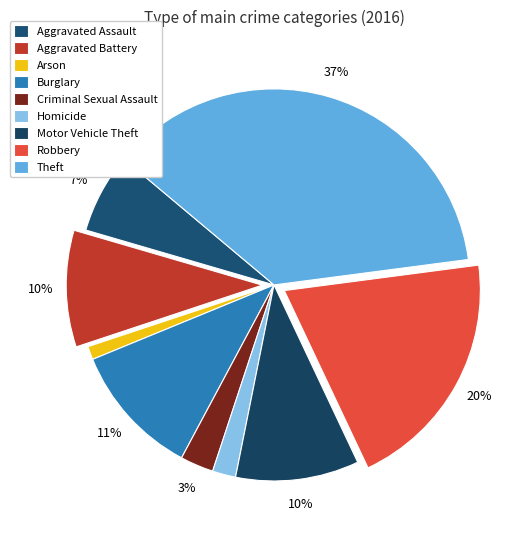

How many slices are in this pie chart?

9